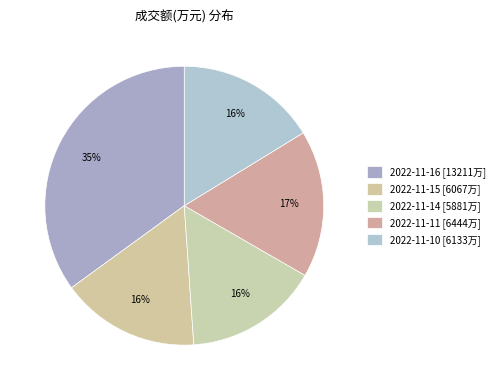

What percentage do 2022-11-15 and 2022-11-14 together represent?

31.7%